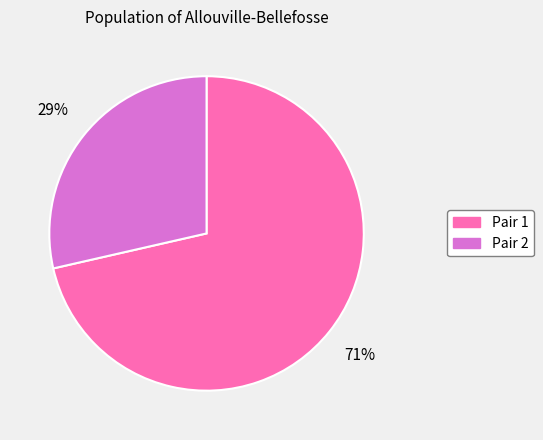

Is there any slice that represents more than half of the pie?

Yes